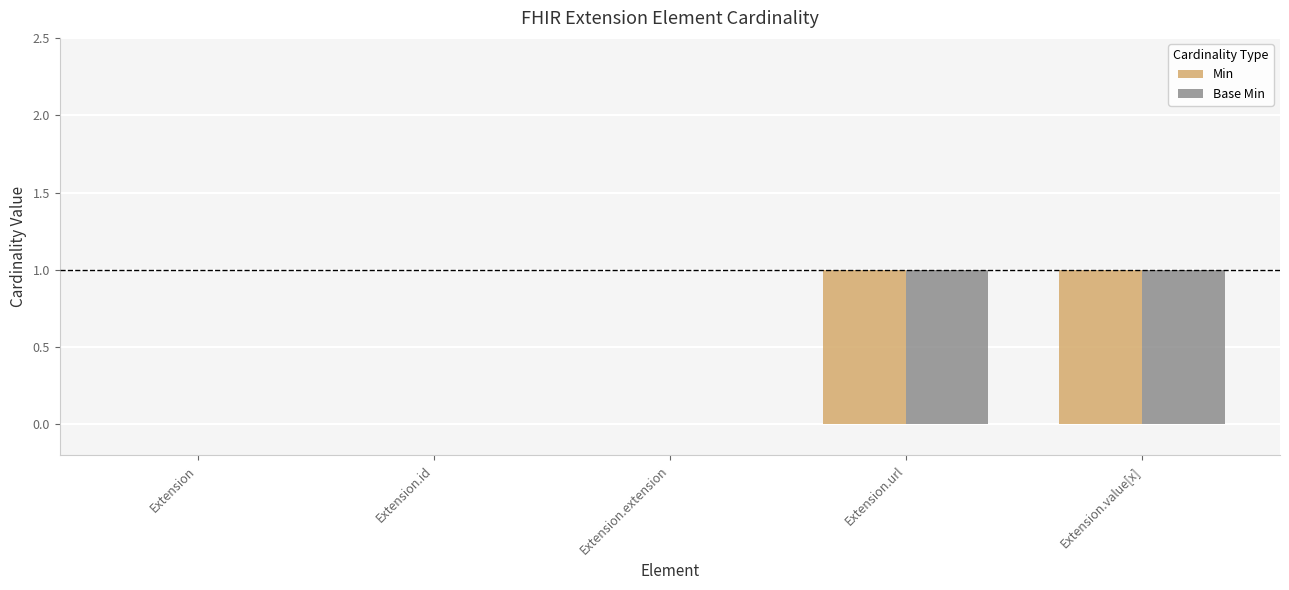

The Min series shows 0 at Extension. True or false?

True